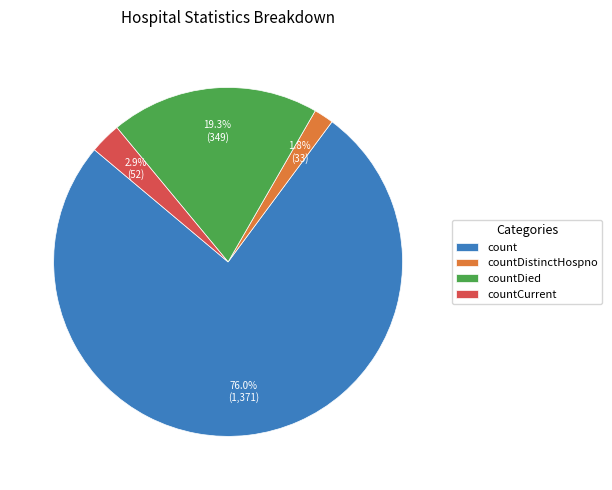

To the nearest percent, what percentage of the pie is countCurrent?

3%